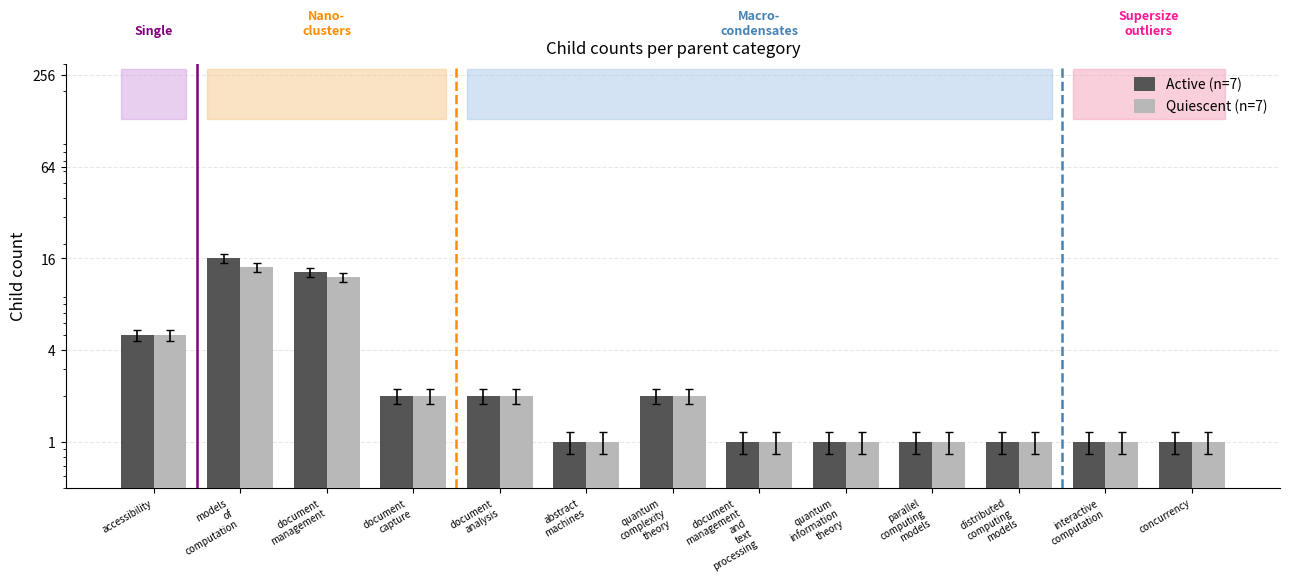

What is the approximate value of Active (n=7) at document
management, to the nearest 10?

10